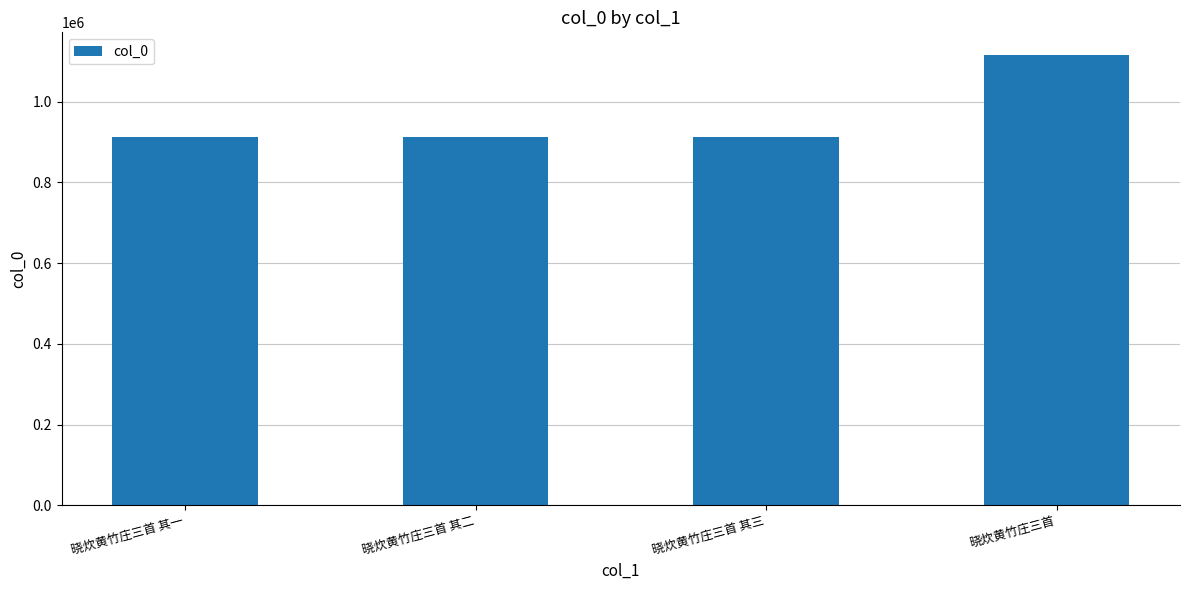

Which label corresponds to the largest value in the chart?

晓炊黄竹庄三首